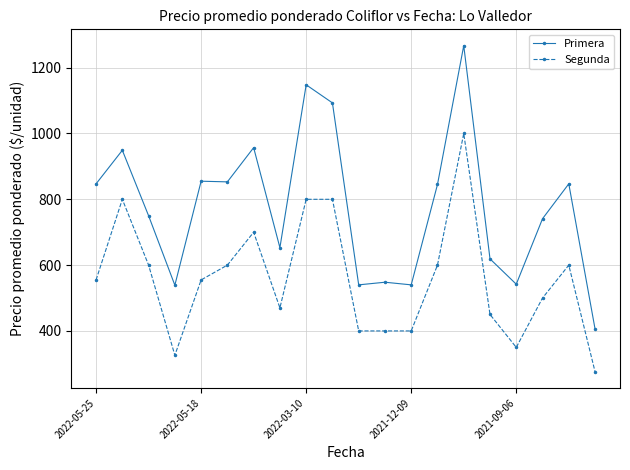

What is the sum of all Segunda values?

11182